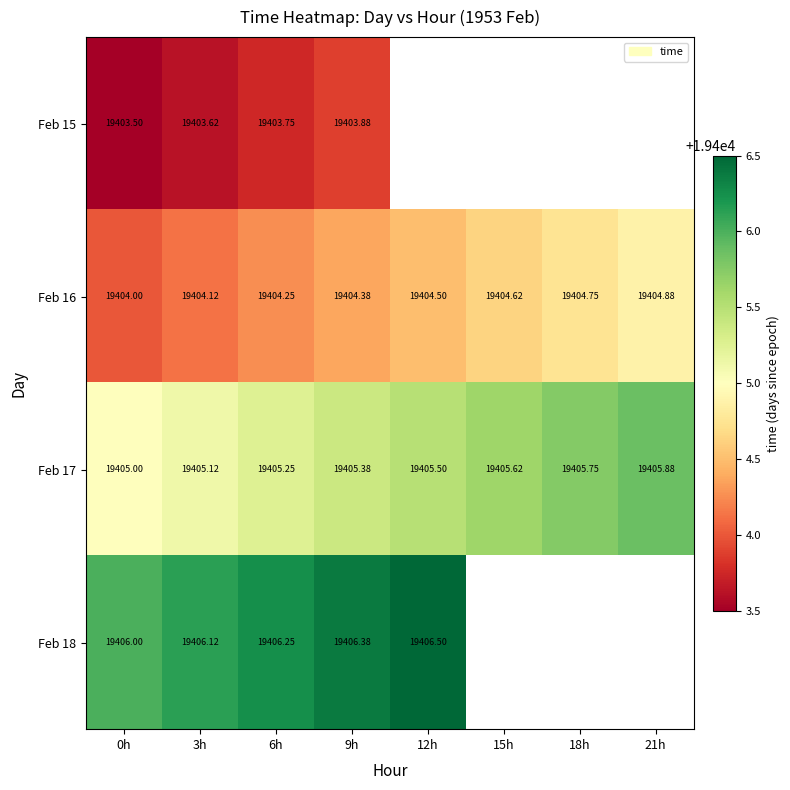

What is the minimum value for Feb 15?

19403.5